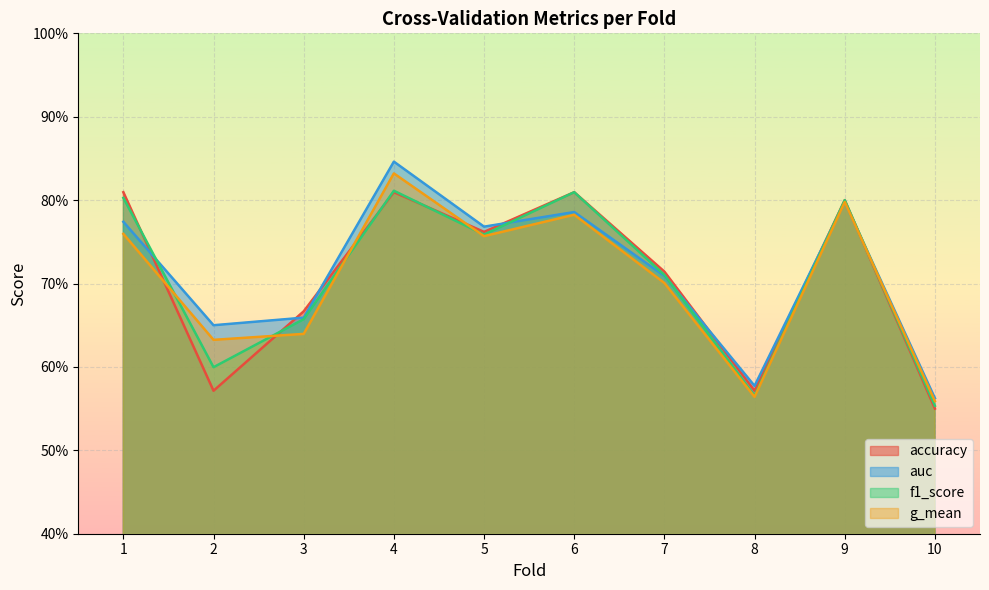

What is the difference between the maximum and minimum values in the g_mean series?

0.3